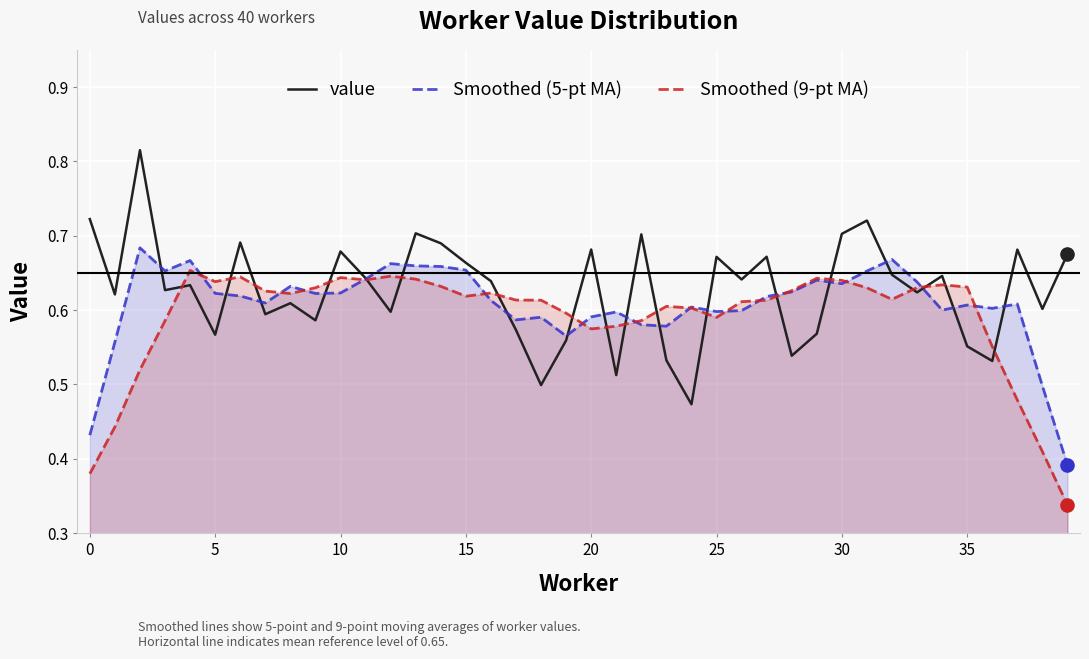

Which series contains the lowest Y value?

Smoothed (9-pt MA)